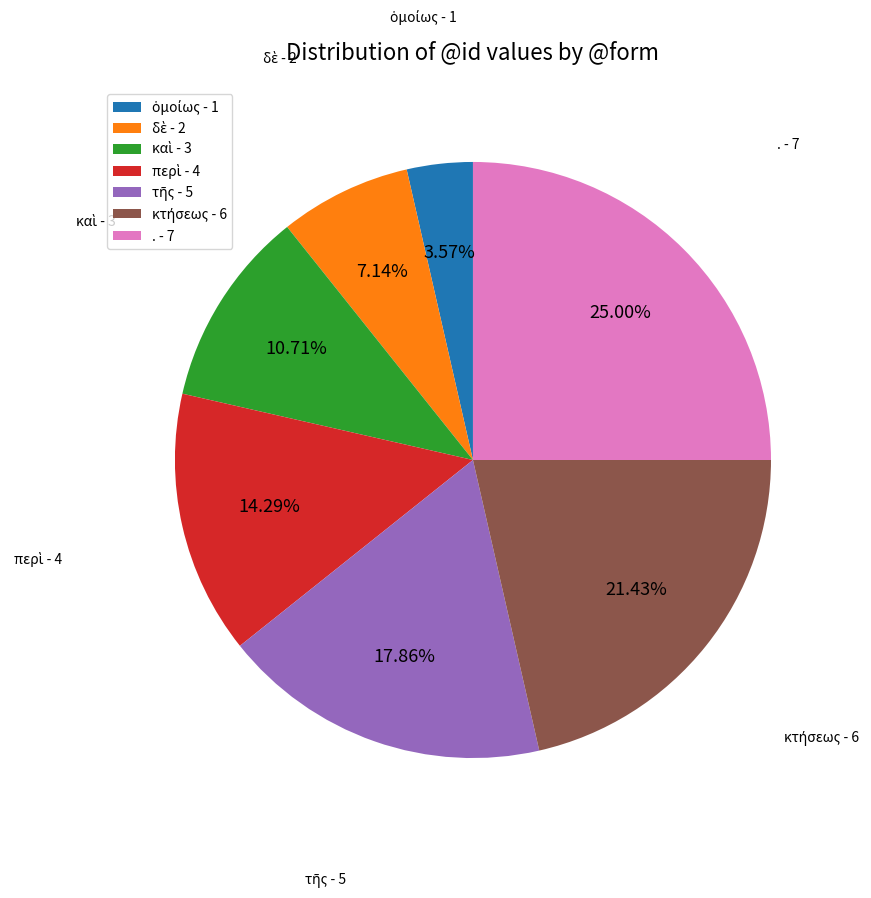

Count the number of slices in the pie.

7